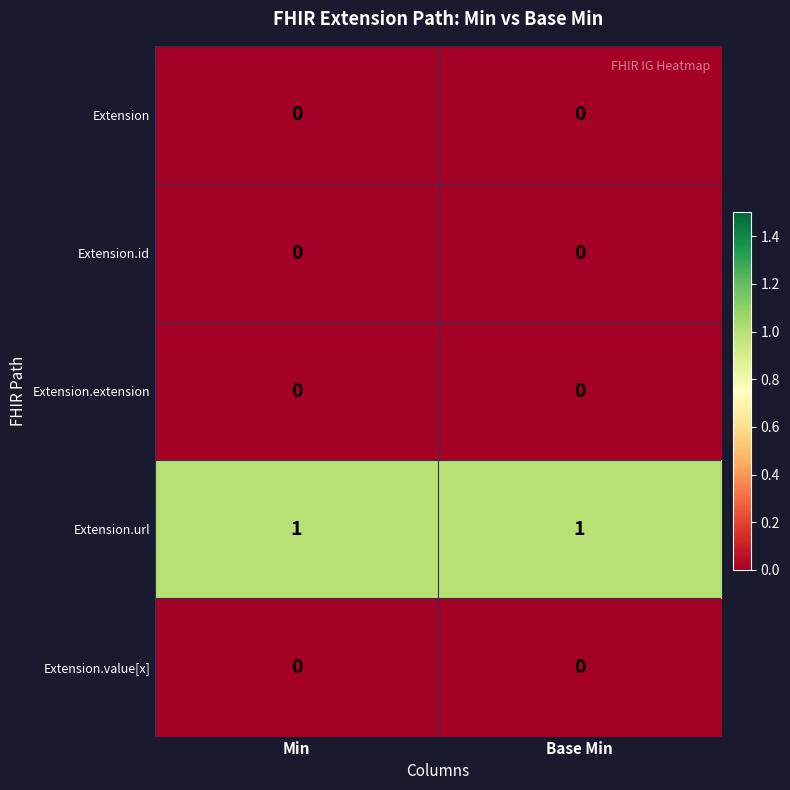

Reading left to right, list all the values displayed in this chart.

Extension: Min=0	Base Min=0
Extension.id: Min=0	Base Min=0
Extension.extension: Min=0	Base Min=0
Extension.url: Min=1	Base Min=1
Extension.value[x]: Min=0	Base Min=0